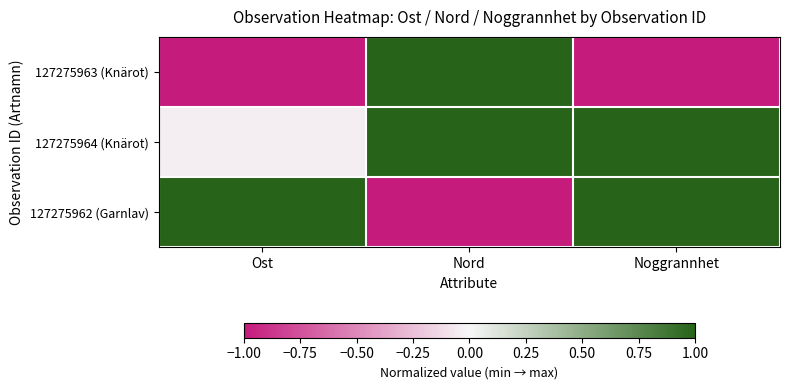

List the series in order of their overall mean, lowest first.

127275963 (Knärot), 127275962 (Garnlav), 127275964 (Knärot)